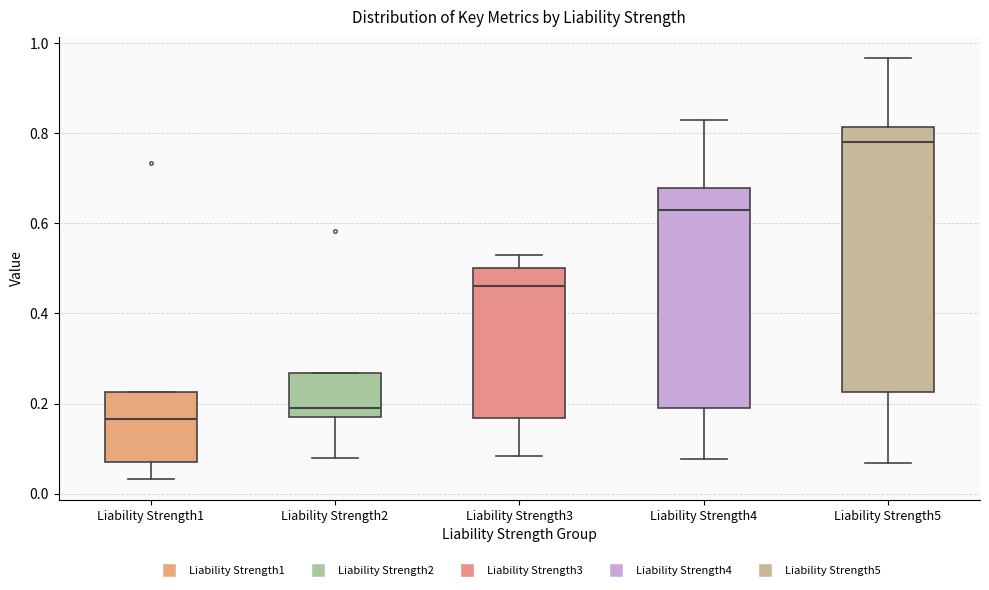

Reading left to right, read every box against the y-axis: the position of its median line, the range the box covers, and the ends of its whiskers. The values are not printed on the chart, so give them approximately, as read against the axis.

Liability Strength1: median 0.16, box 0.08 to 0.22, whiskers 0.04 to 0.22
Liability Strength2: median 0.20, box 0.16 to 0.26, whiskers 0.08 to 0.26
Liability Strength3: median 0.46, box 0.16 to 0.50, whiskers 0.08 to 0.54
Liability Strength4: median 0.62, box 0.20 to 0.68, whiskers 0.08 to 0.84
Liability Strength5: median 0.78, box 0.22 to 0.82, whiskers 0.06 to 0.96